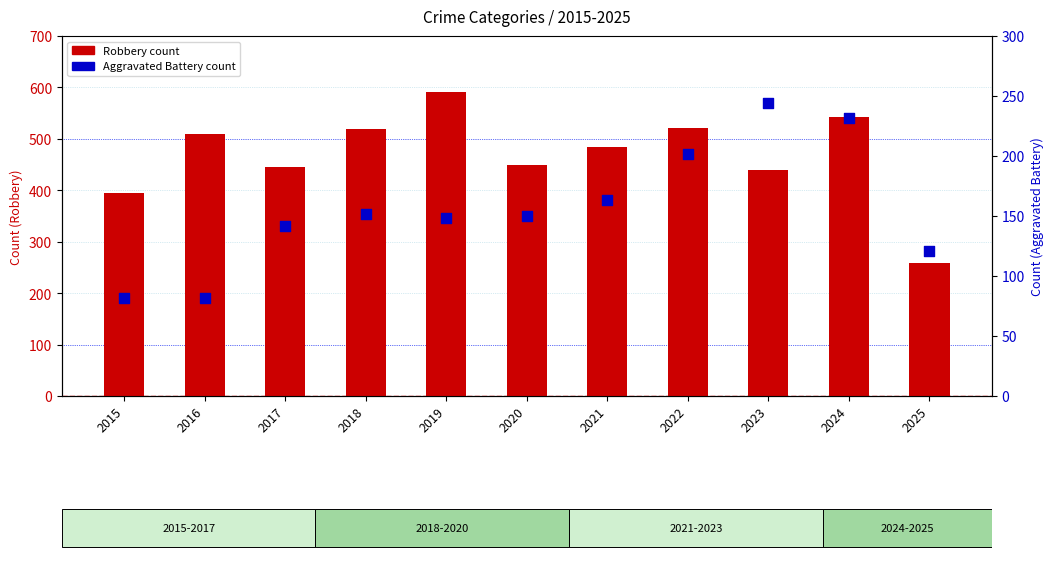

Which series reaches the maximum Y coordinate?

Robbery